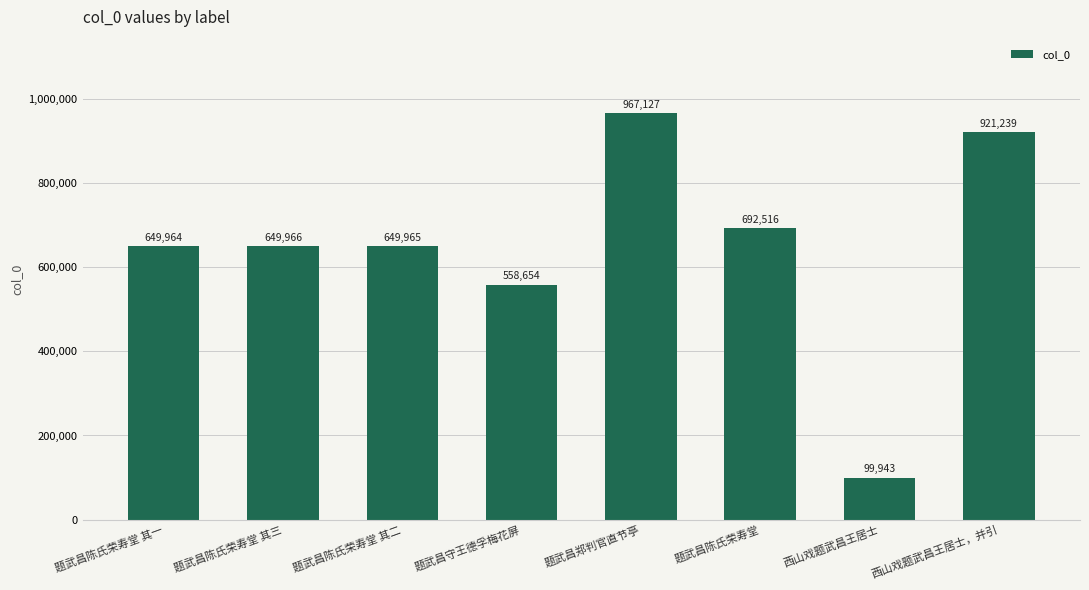

List the labels in order of value, smallest first.

西山戏题武昌王居士, 题武昌守王德孚梅花屏, 题武昌陈氏荣寿堂 其一, 题武昌陈氏荣寿堂 其二, 题武昌陈氏荣寿堂 其三, 题武昌陈氏荣寿堂, 西山戏题武昌王居士，并引, 题武昌郑判官直节亭